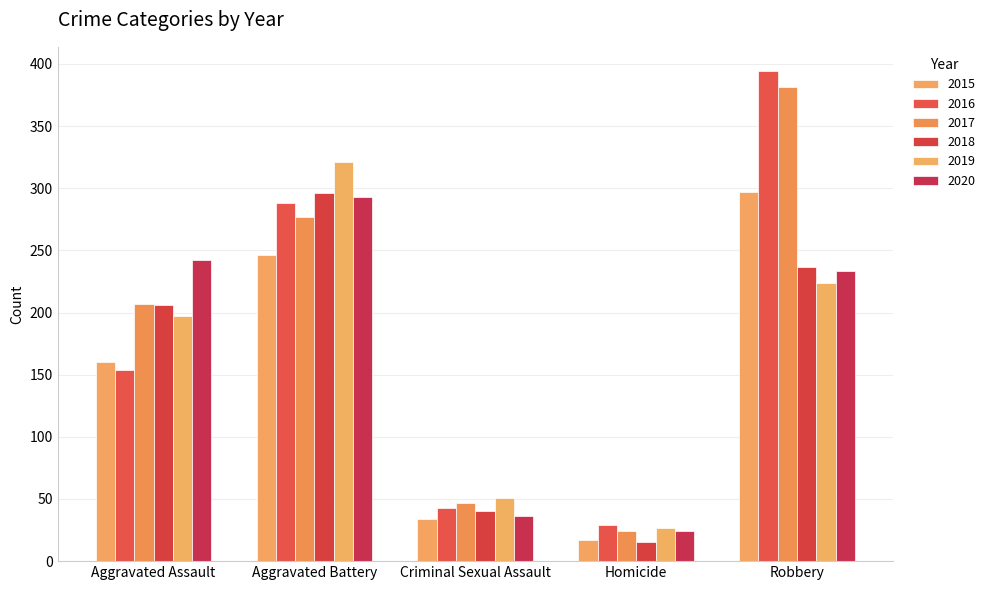

At which label is 2016 closest to 211?

Aggravated Assault